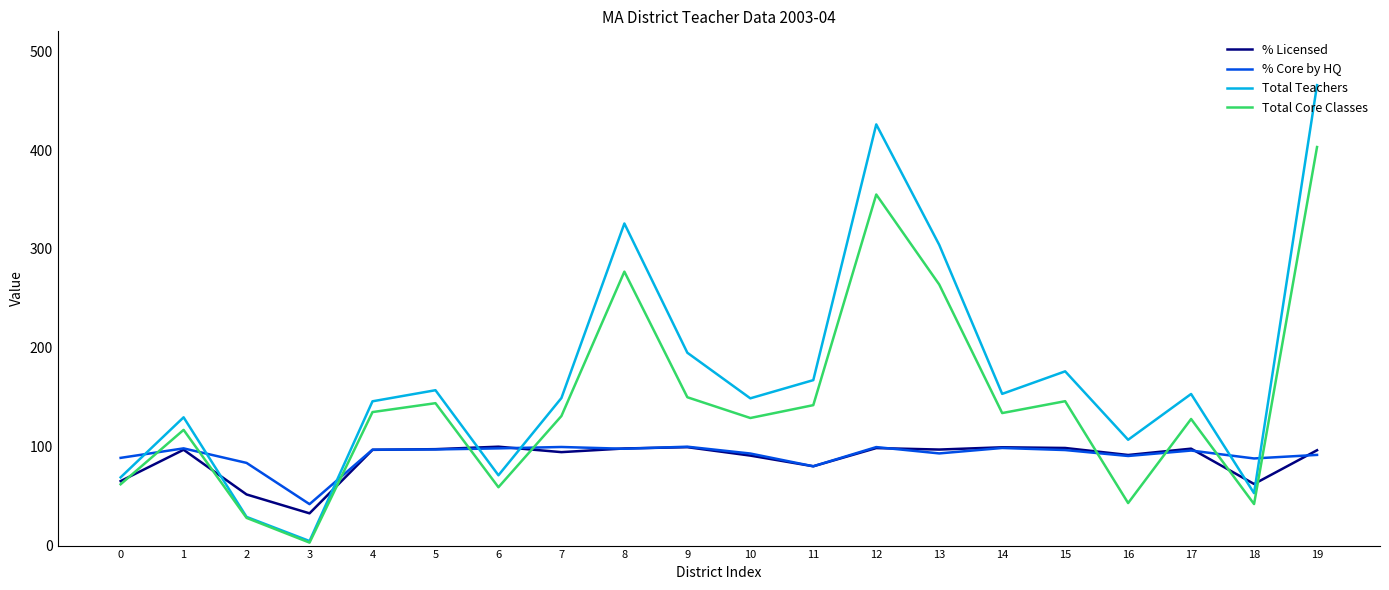

Is the value of Total Teachers at 4 greater than the value of % Core by HQ at 1?

Yes